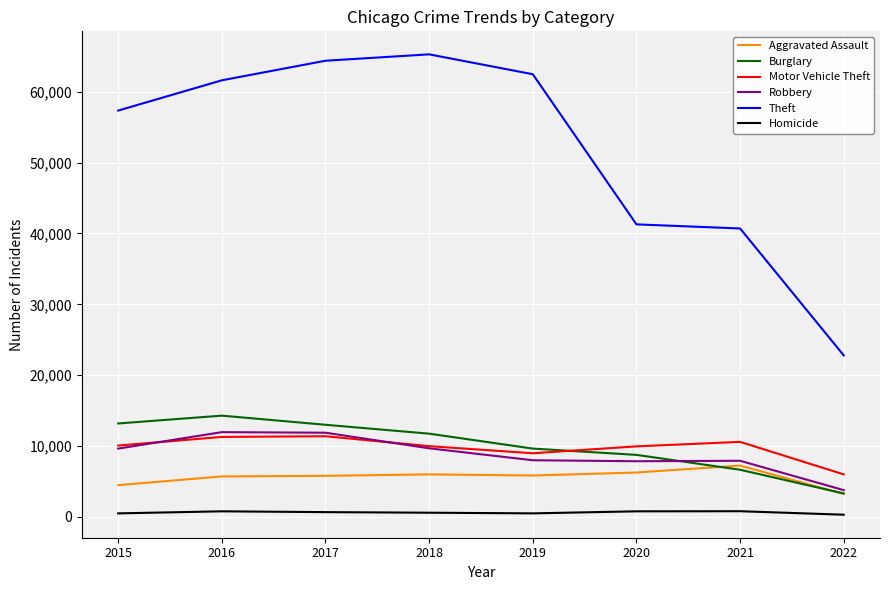

What is the difference between the Aggravated Assault values at 2015 and 2020?

1783